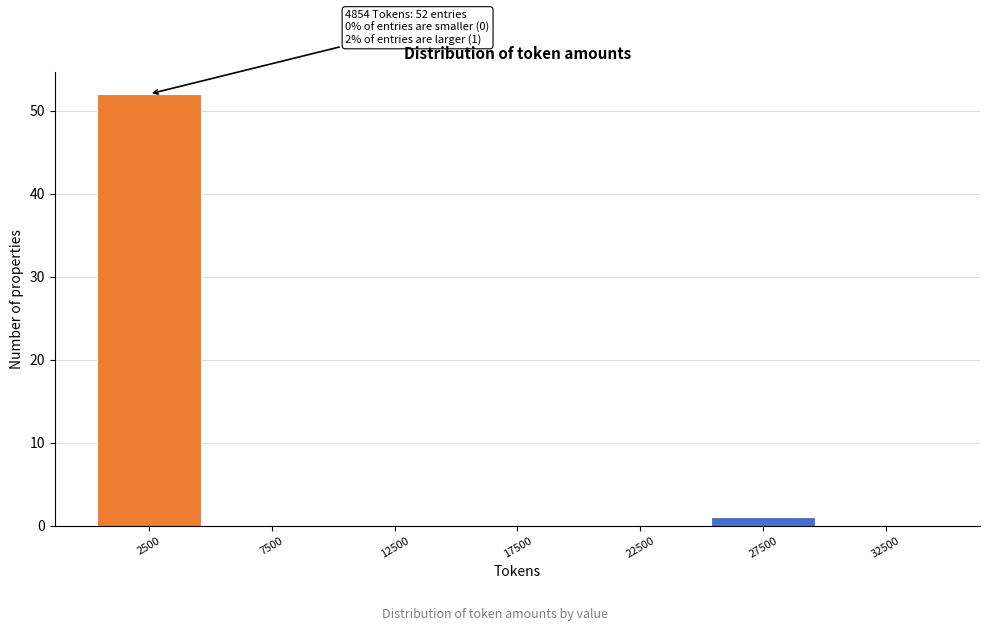

Over which range of the x-axis is the bar tallest?

0 to 5000